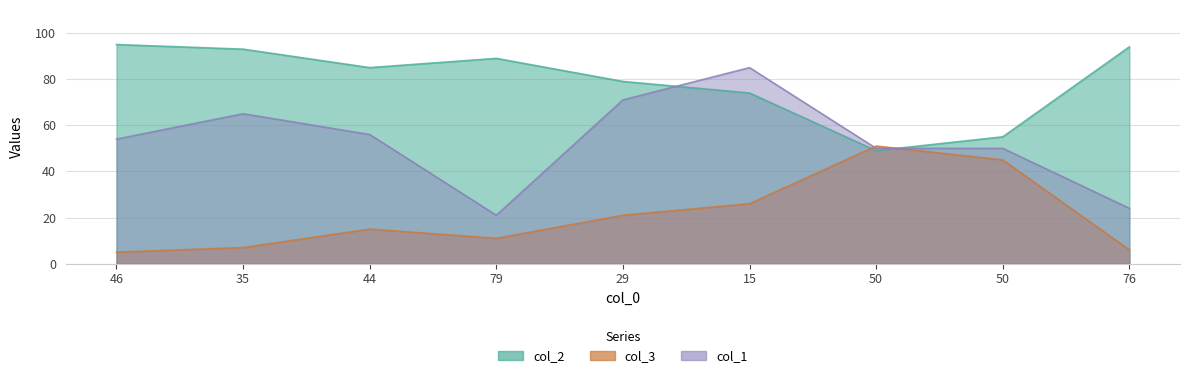

At how many categories does at least one series exceed 46?

9